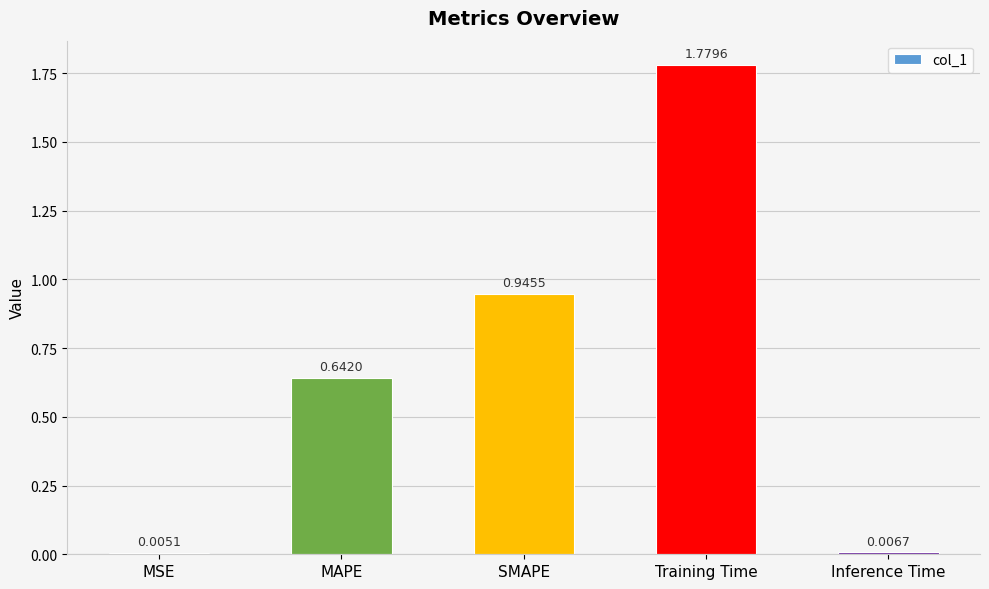

What is the sum of all values?

3.4